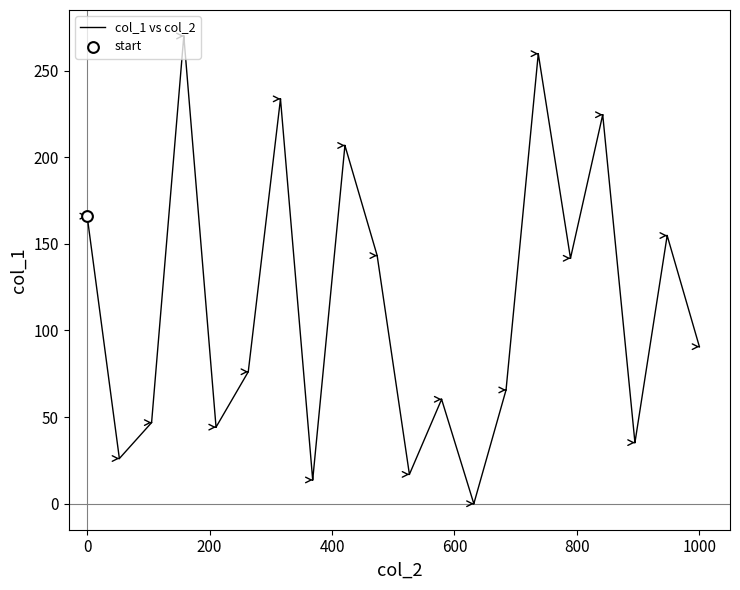

What is the greatest value displayed?

270.0